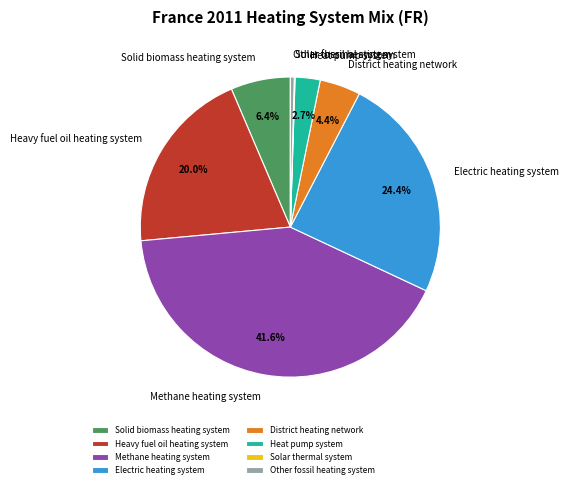

Does Heavy fuel oil heating system account for over 50% of the chart?

No